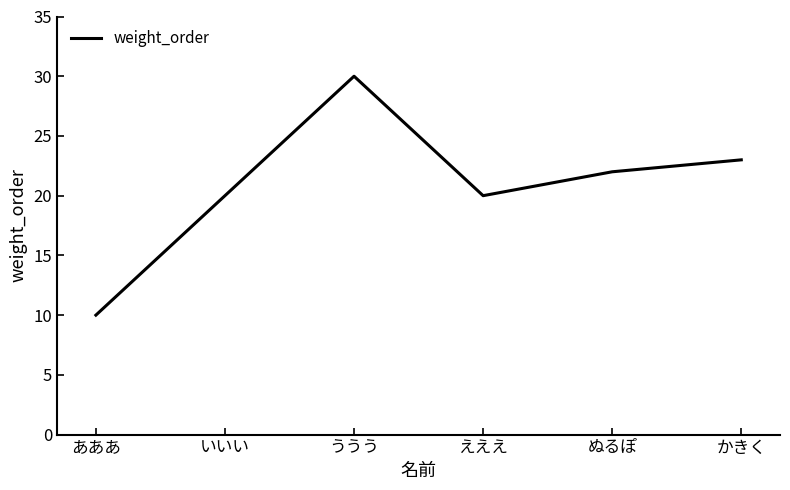

Which has a higher value, いいい or かきく?

かきく